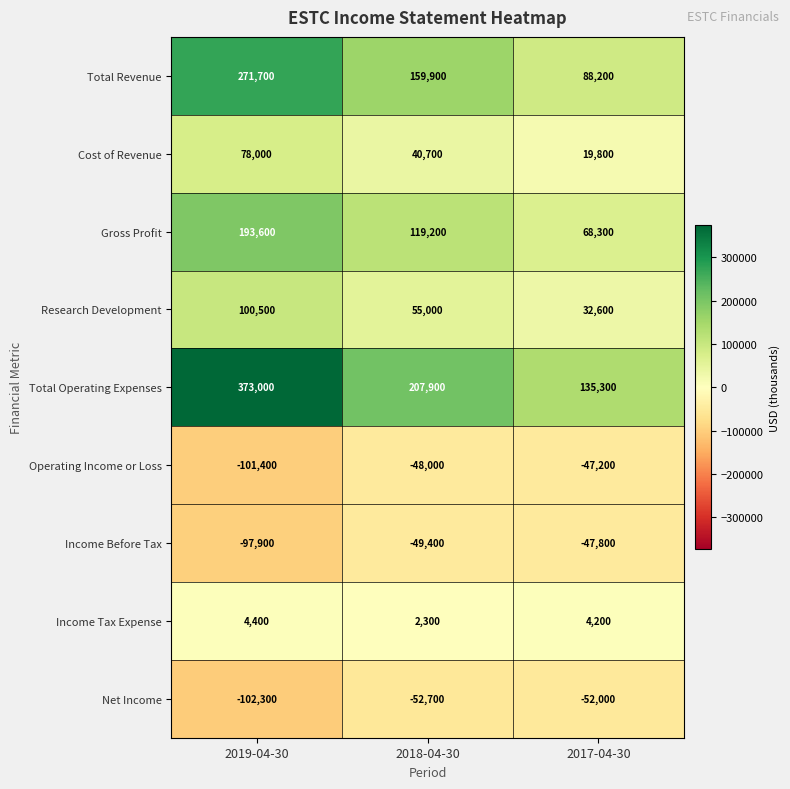

Which series has the widest spread of values?

Total Operating Expenses